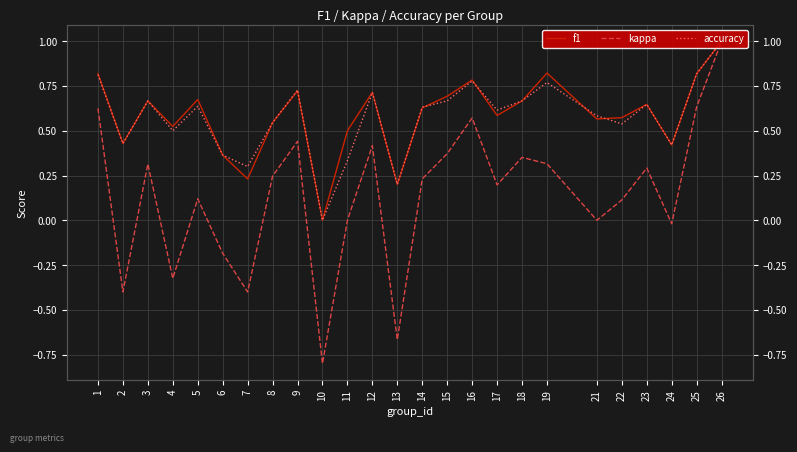

True or false: kappa has more than 2 interior local peaks.

True